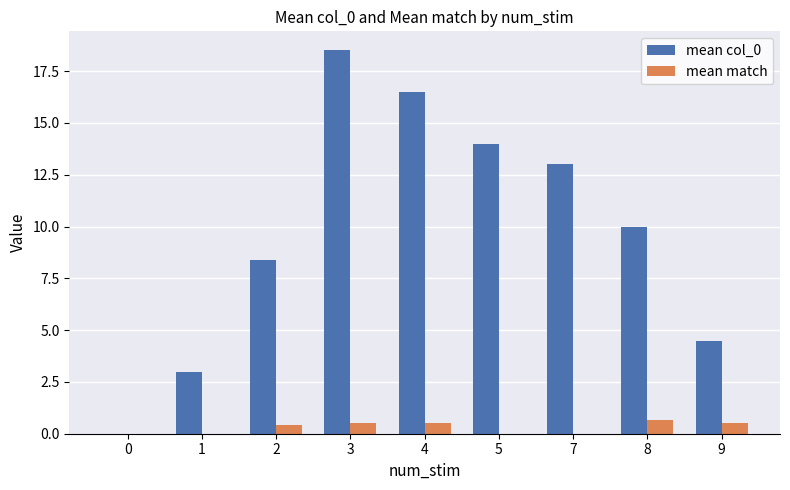

What is the approximate value of mean col_0 at 4?

16.5